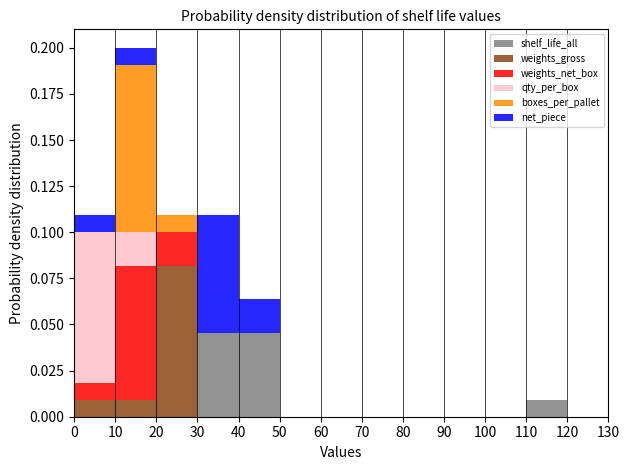

Which range on the x-axis has the tallest stacked bar (by total height)?

10 to 20